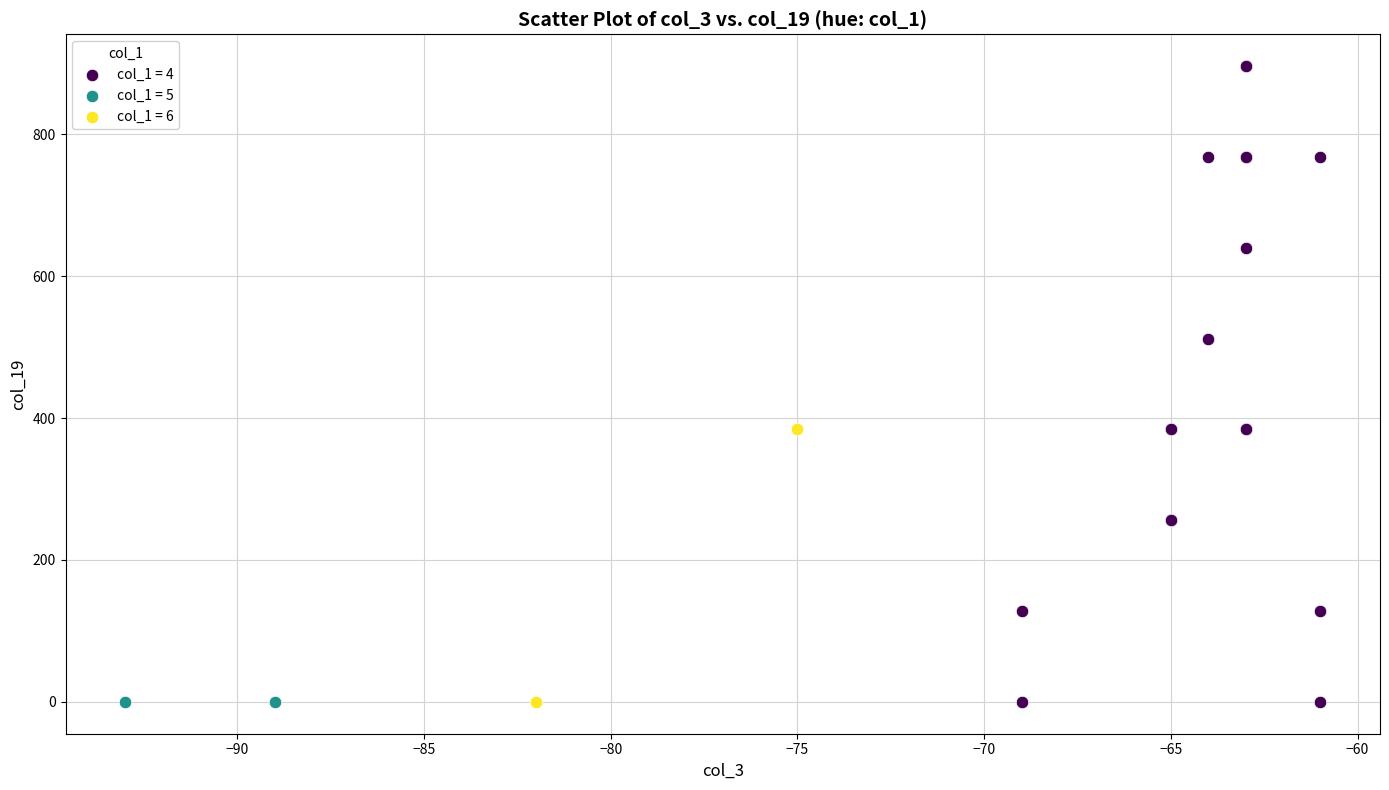

What are all the series names shown in the legend?

col_1 = 4, col_1 = 5, col_1 = 6